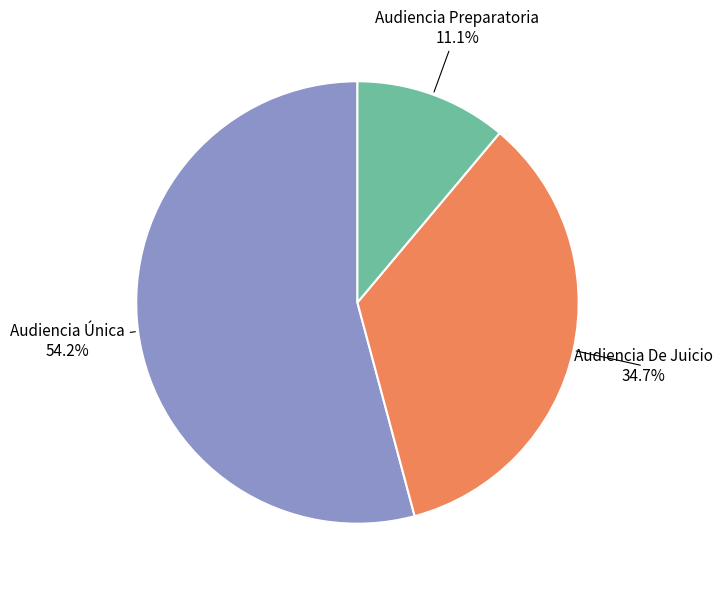

Is there any slice that represents more than half of the pie?

Yes